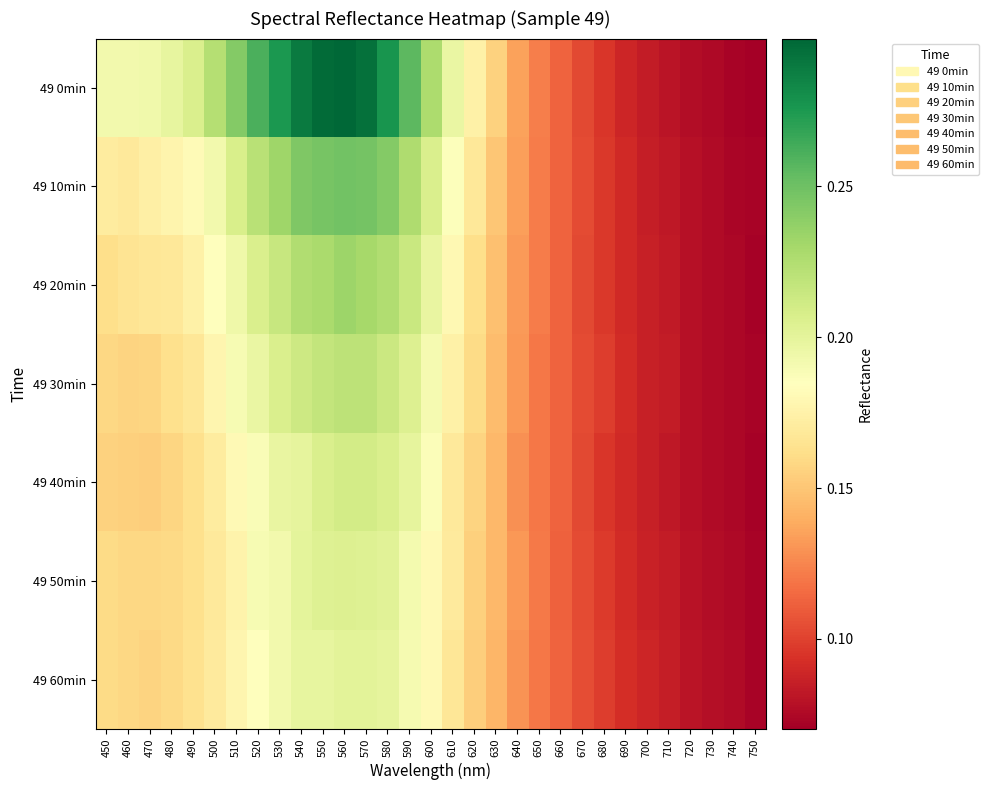

Which series has the largest total across all categories?

49 0min